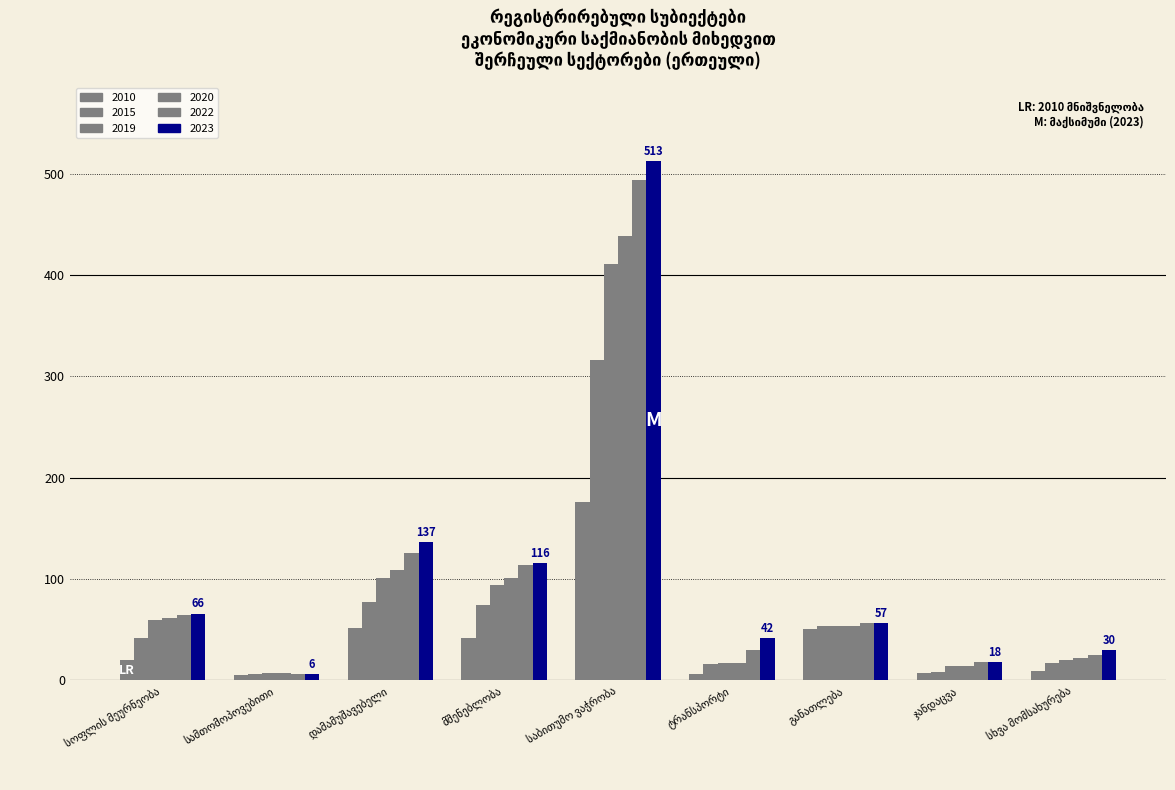

The value of 2019 at საბითუმო ვაჭრობა is 215. True or false?

False